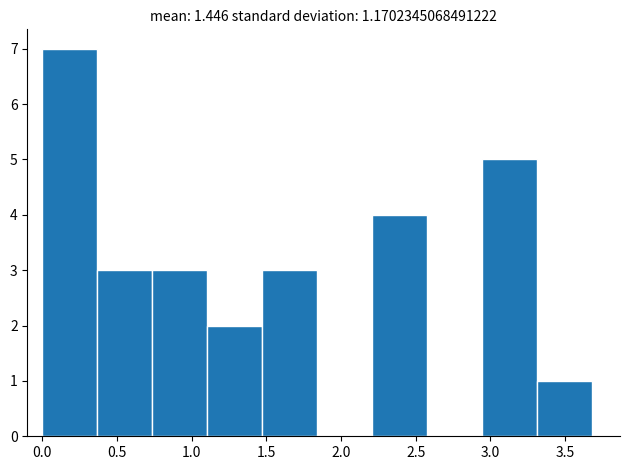

Reading left to right, list every bar in this chart as the range it spans on the x-axis followed by its height. Neither the bar edges nor the heights are printed on the chart, so give them approximately, as read against the axes.

0.00 to 0.35: 7
0.35 to 0.75: 3
0.75 to 1.10: 3
1.10 to 1.45: 2
1.45 to 1.85: 3
1.85 to 2.20: 0
2.20 to 2.60: 4
2.60 to 2.95: 0
2.95 to 3.30: 5
3.30 to 3.70: 1